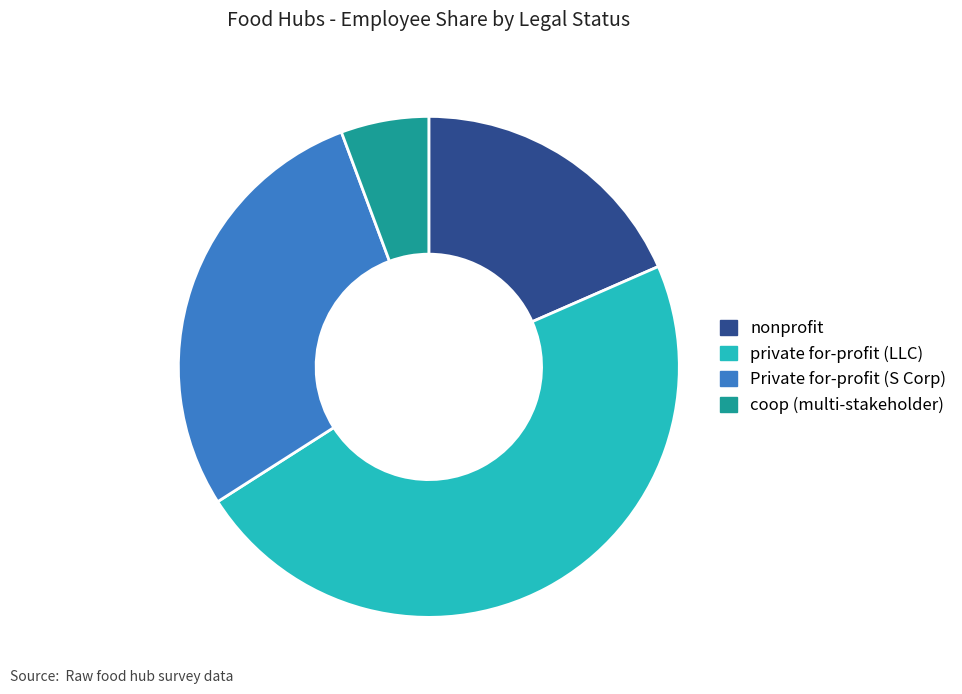

Is it true that coop (multi-stakeholder) is 6% of the pie?

True